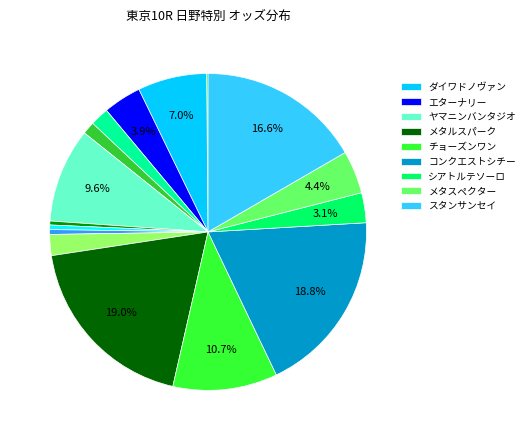

Does any single category account for the majority?

No